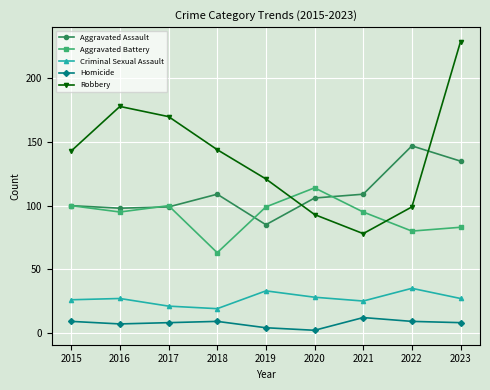

At 2019, list the series in order from smallest to largest.

Homicide, Criminal Sexual Assault, Aggravated Assault, Aggravated Battery, Robbery